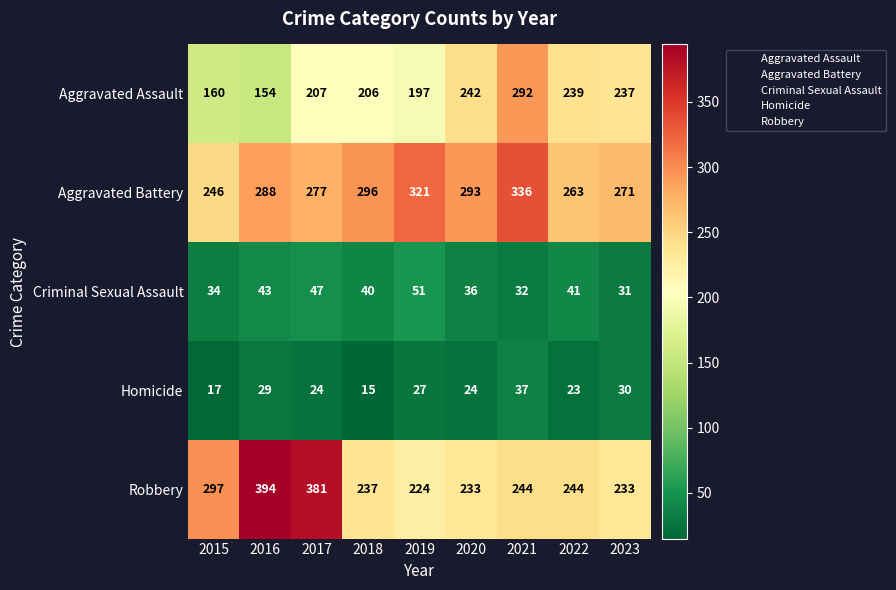

Rank the series by their maximum value, from highest to lowest.

Robbery, Aggravated Battery, Aggravated Assault, Criminal Sexual Assault, Homicide